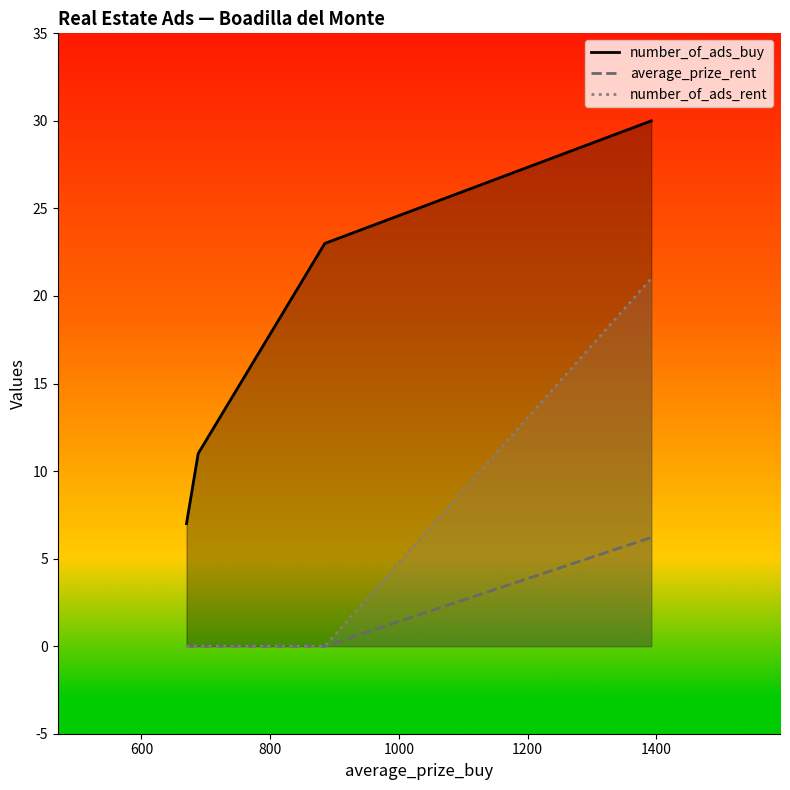

Which series has the largest range (max minus min)?

number_of_ads_buy